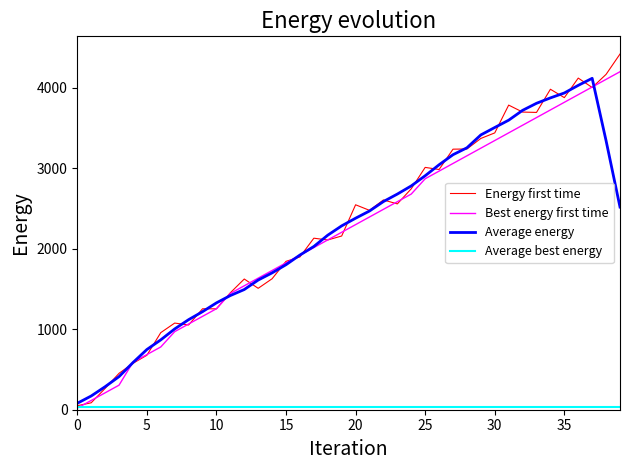

What is the sum of all Energy first time values?

92025.5